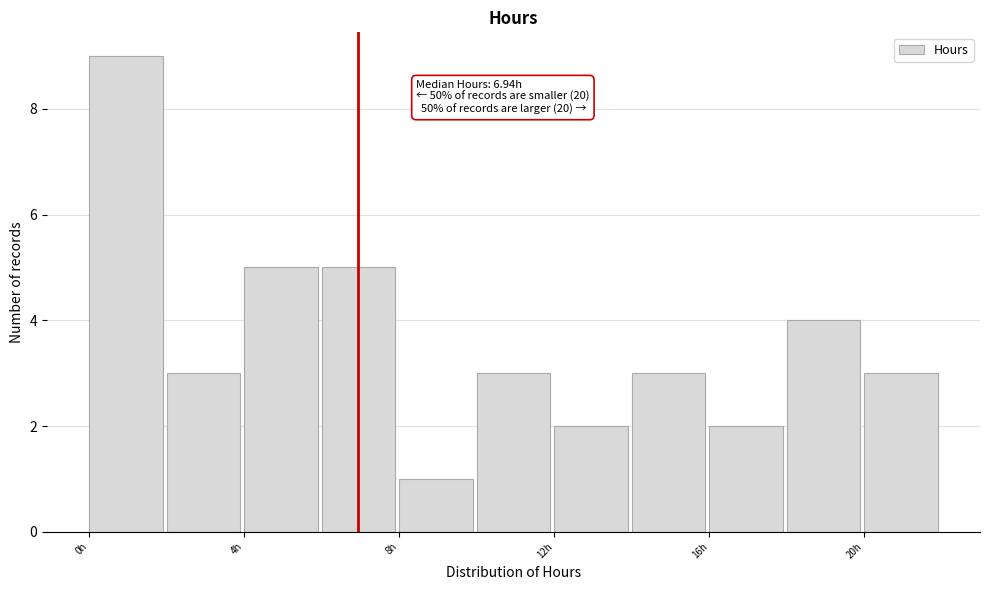

Over which range of the x-axis is the bar tallest?

0 to 2